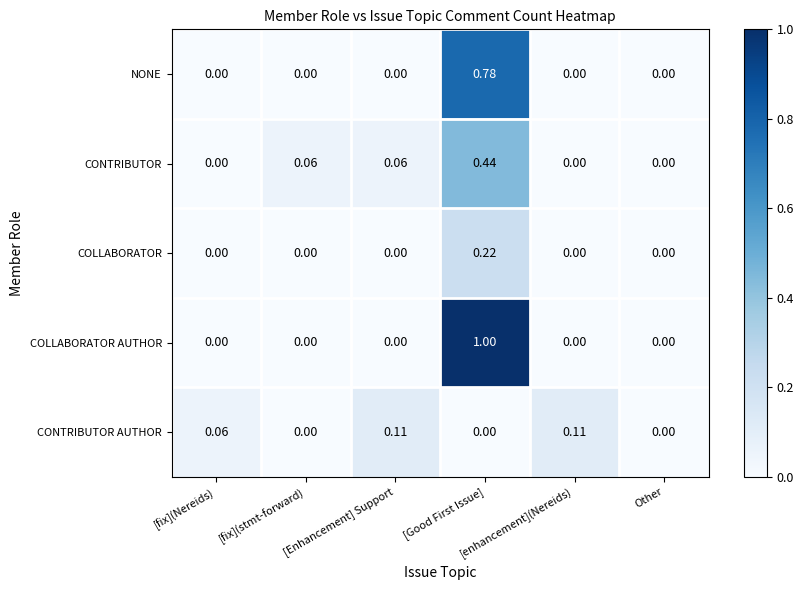

Which series has the widest spread of values?

COLLABORATOR AUTHOR